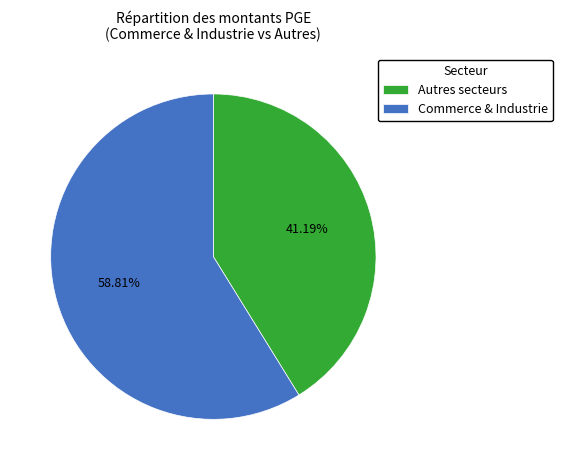

Between Commerce & Industrie and Autres secteurs, which is larger?

Commerce & Industrie